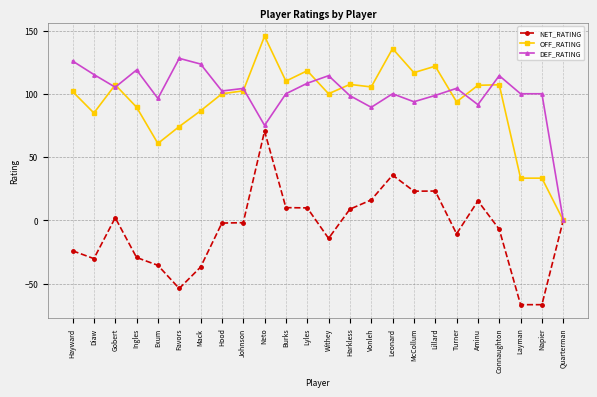

Read the NET_RATING value at Exum.

-35.6